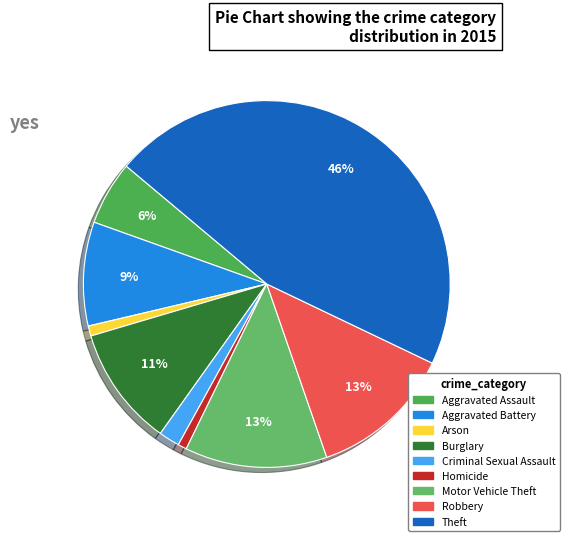

Which slice is the largest?

Theft